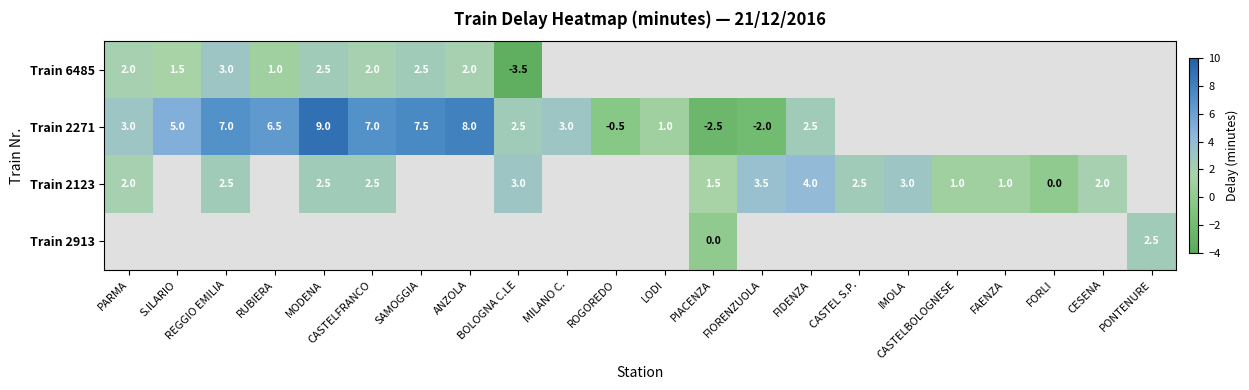

What is the minimum value shown in the chart?

-3.5